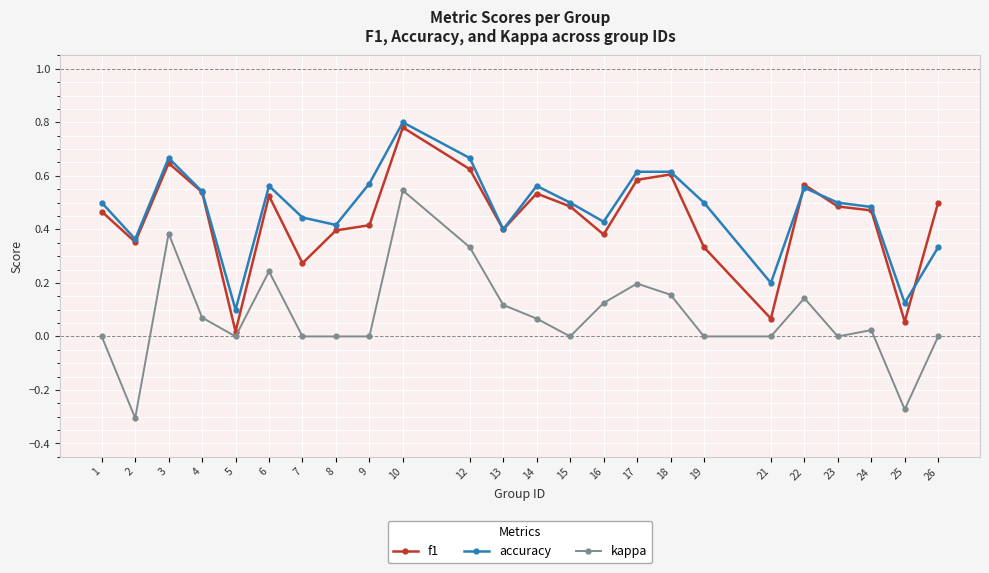

The accuracy series shows 0.7 at 13. True or false?

False